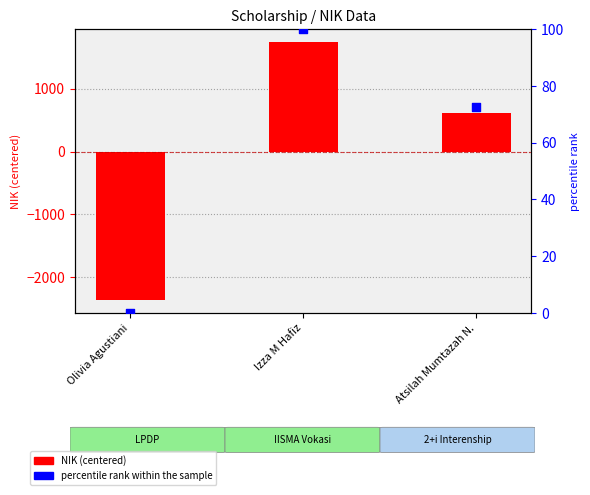

Which series has the largest total across all categories?

percentile rank within the sample